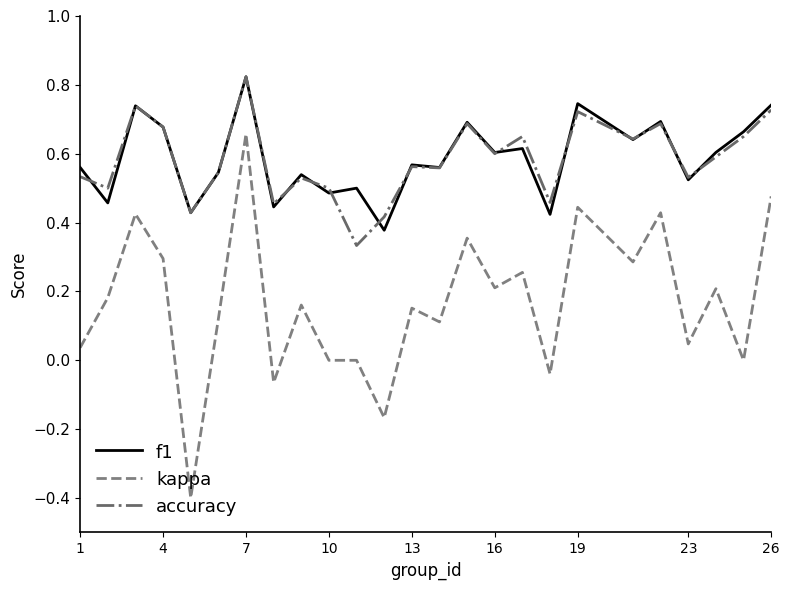

Which series has the widest spread of values?

kappa